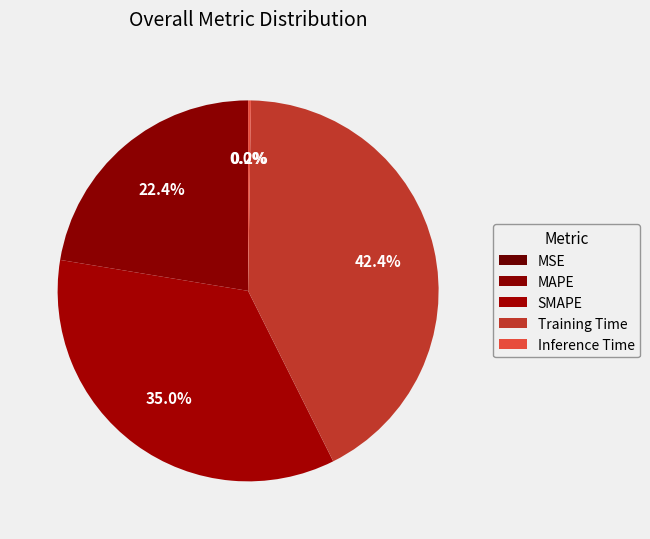

What portion of the pie excludes Training Time?

57.6%